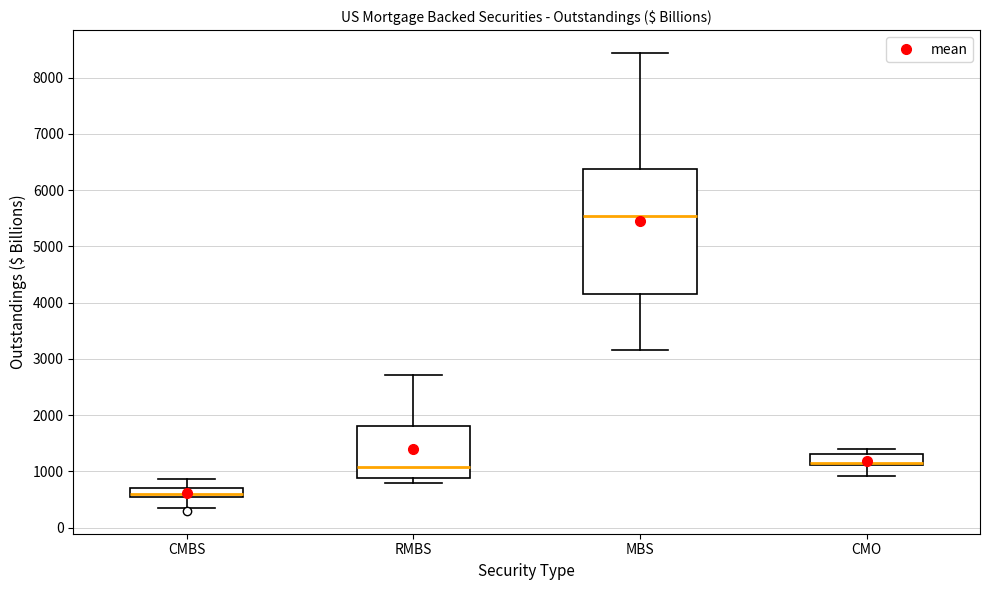

Reading left to right, transcribe this box plot: for each box, give where its median line is, the range the box spans, and where its two whiskers end, as read against the y-axis. The values are not printed on the chart, so give them approximately, as read against the axis.

CMBS: median 600, box 500 to 700, whiskers 400 to 900
RMBS: median 1100, box 900 to 1800, whiskers 800 to 2700
MBS: median 5500, box 4100 to 6400, whiskers 3200 to 8400
CMO: median 1100 (just above the box's lower edge), box 1100 to 1300, whiskers 900 to 1400